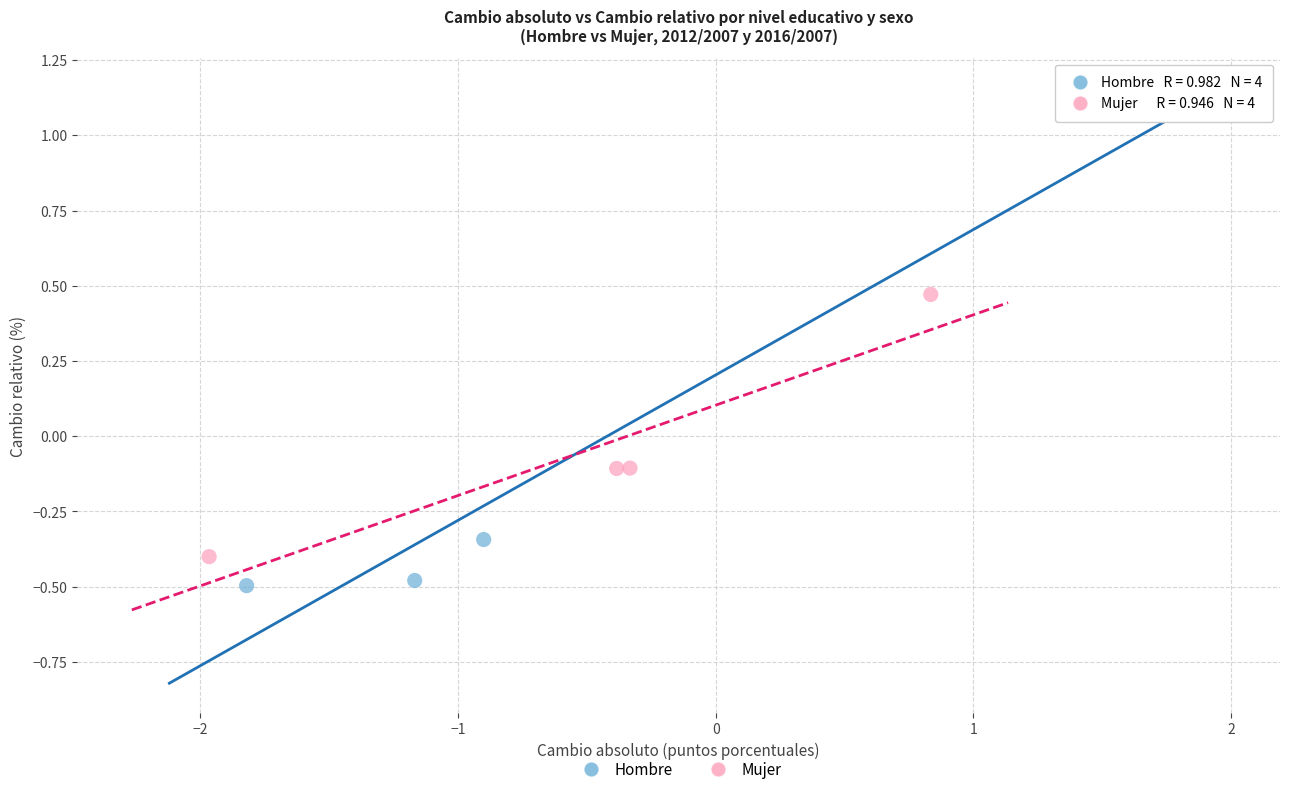

Which series has the widest spread of Y values?

Hombre